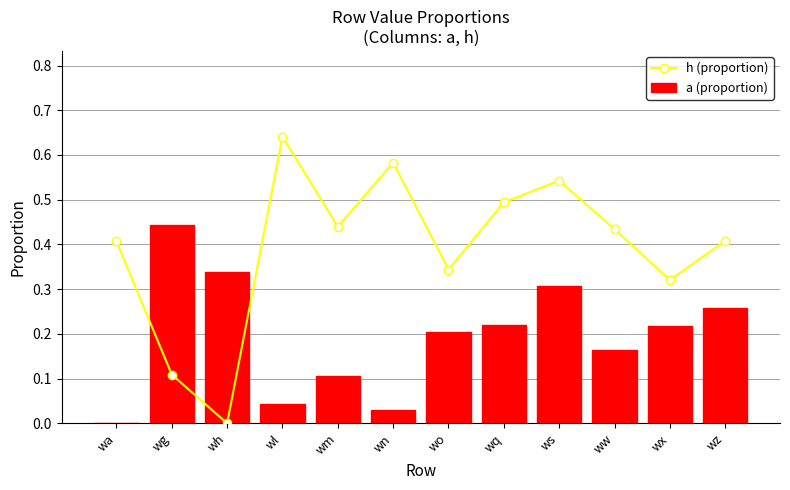

What are all the series names shown in the legend?

h (proportion), a (proportion)